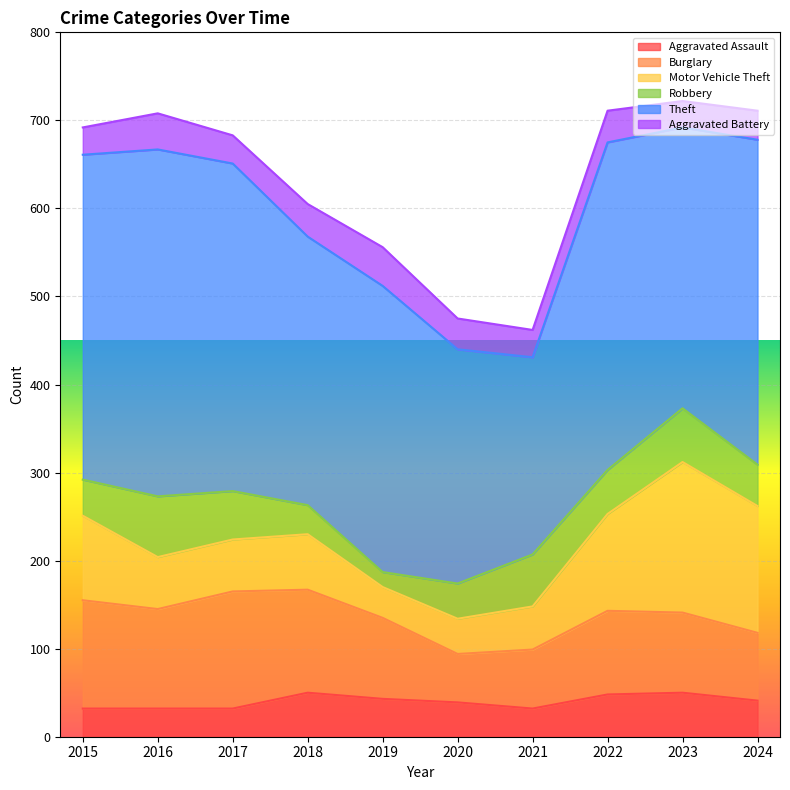

Which series has the largest range (max minus min)?

Theft